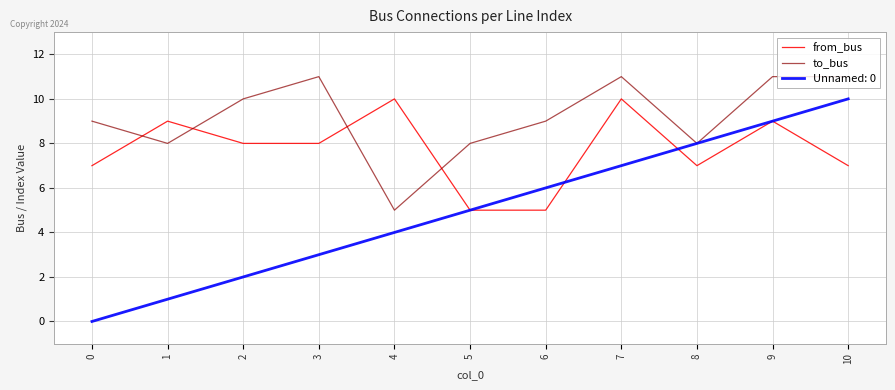

Is the value of to_bus at 3 greater than the value of from_bus at 8?

Yes